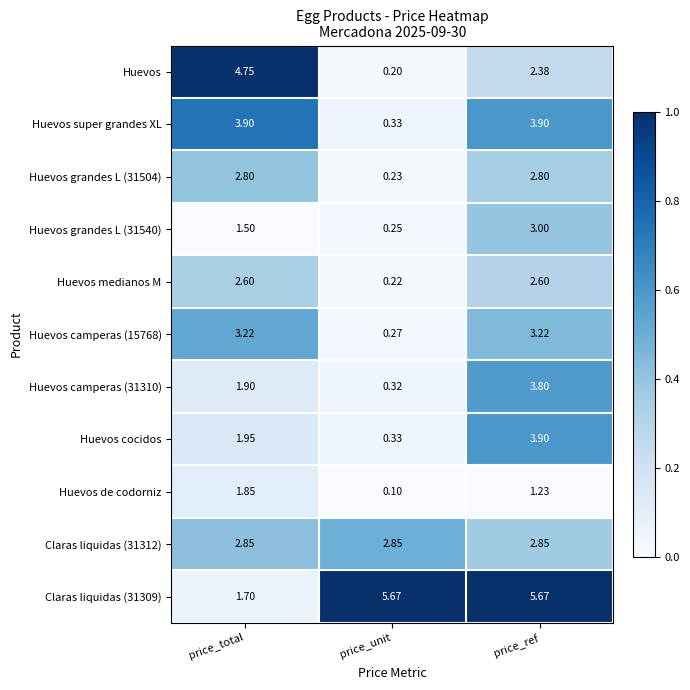

Is the value of Huevos grandes L (31540) at price_ref greater than the value of Huevos de codorniz at price_total?

Yes